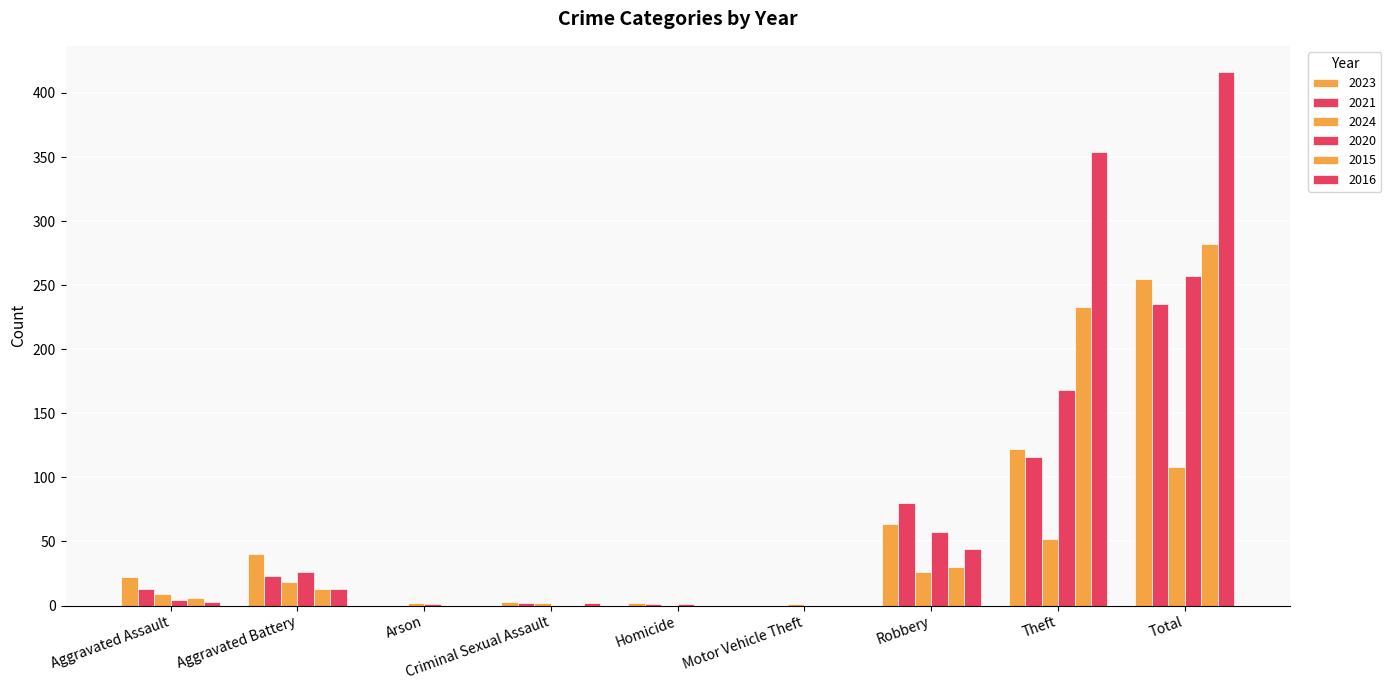

List the labels in order of 2023 value, smallest first.

Arson, Motor Vehicle Theft, Homicide, Criminal Sexual Assault, Aggravated Assault, Aggravated Battery, Robbery, Theft, Total